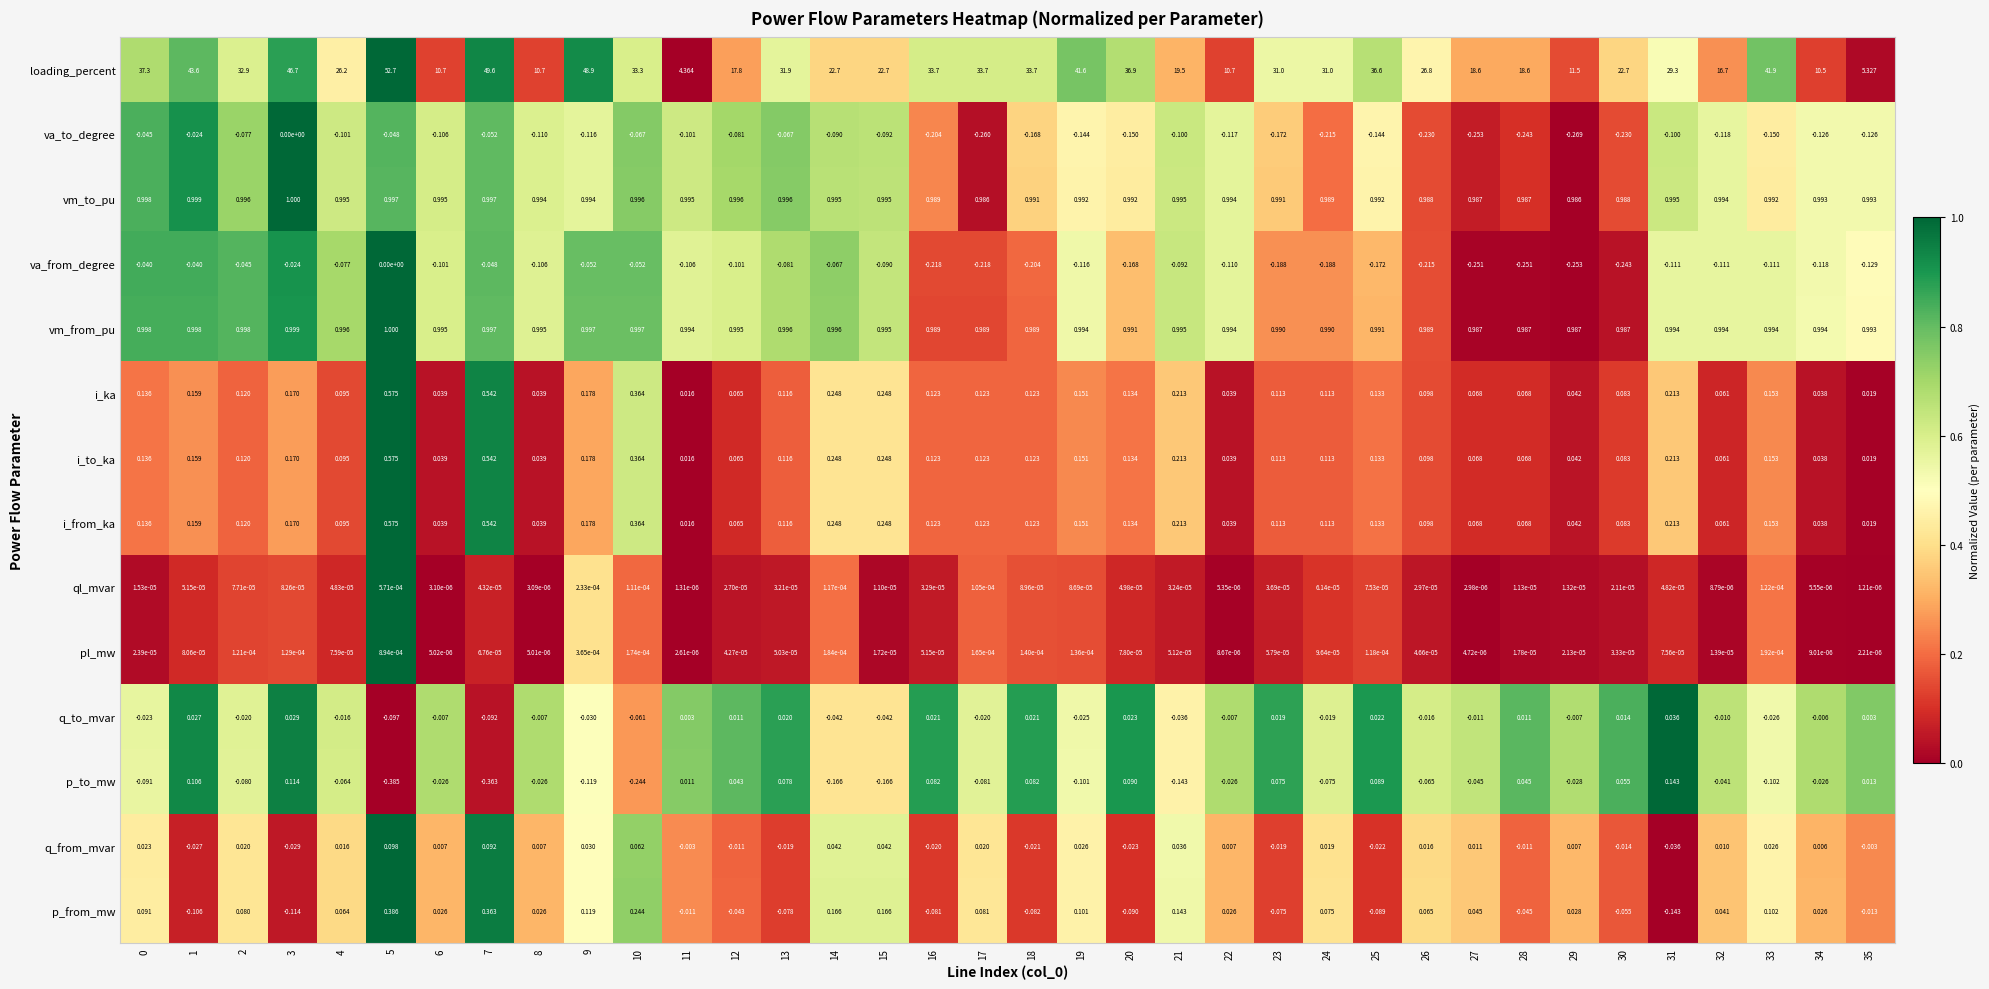

How many series are shown in this chart?

14